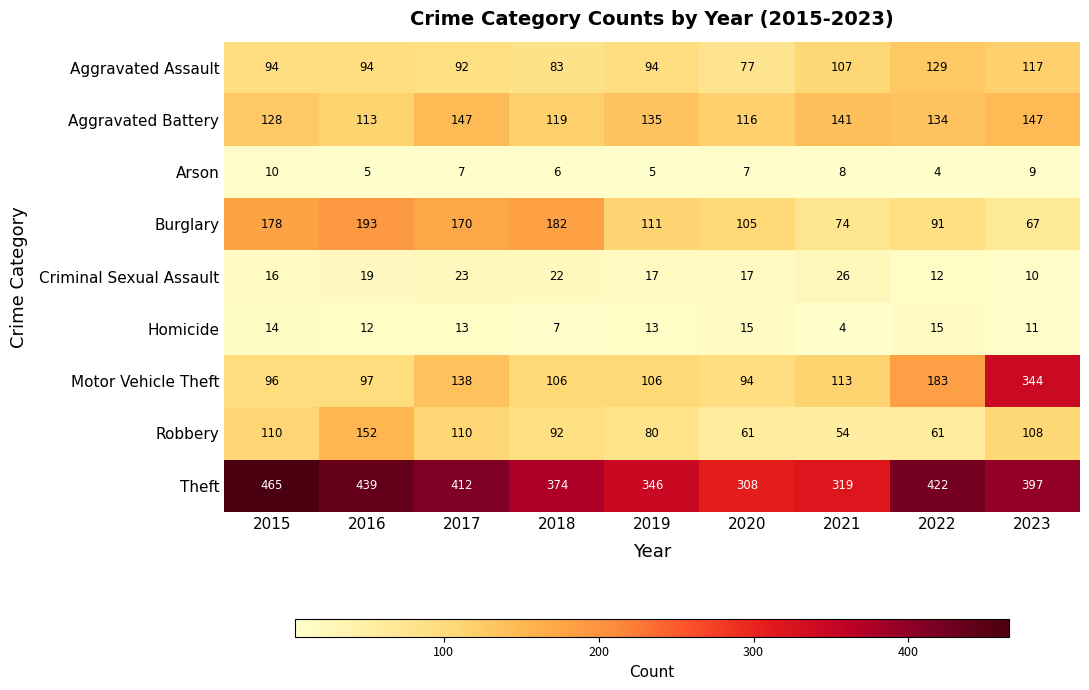

Rank the series at 2018 from lowest to highest value.

Arson, Homicide, Criminal Sexual Assault, Aggravated Assault, Robbery, Motor Vehicle Theft, Aggravated Battery, Burglary, Theft